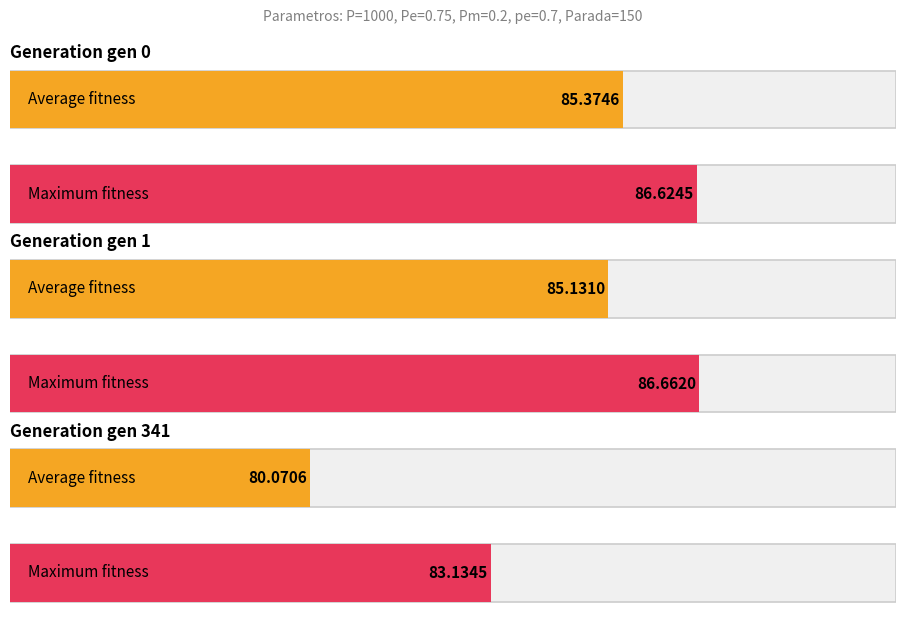

At how many categories does at least one series exceed 83?

3